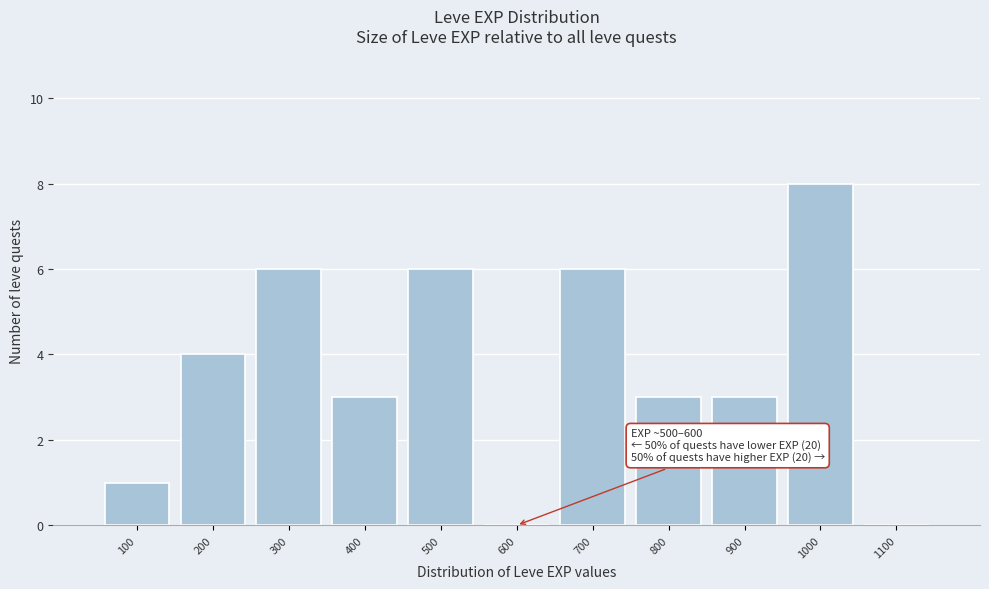

Reading right to left, extract all data points from this chart.

1100=0	1000=8	900=3	800=3	700=6	600=0	500=6	400=3	300=6	200=4	100=1